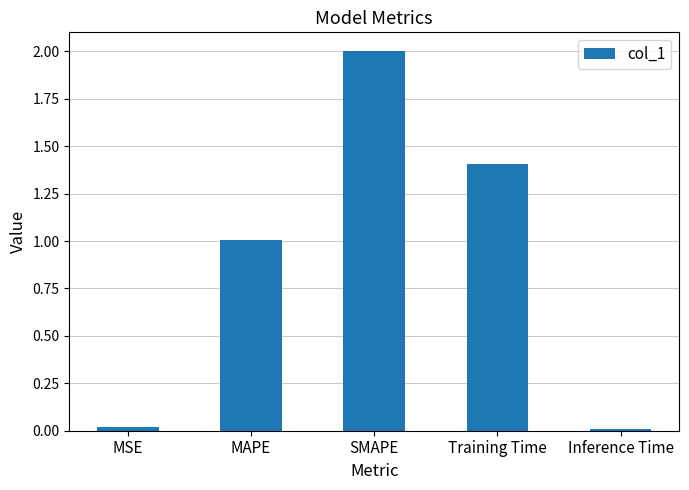

What is the difference between the maximum and minimum values?

2.0